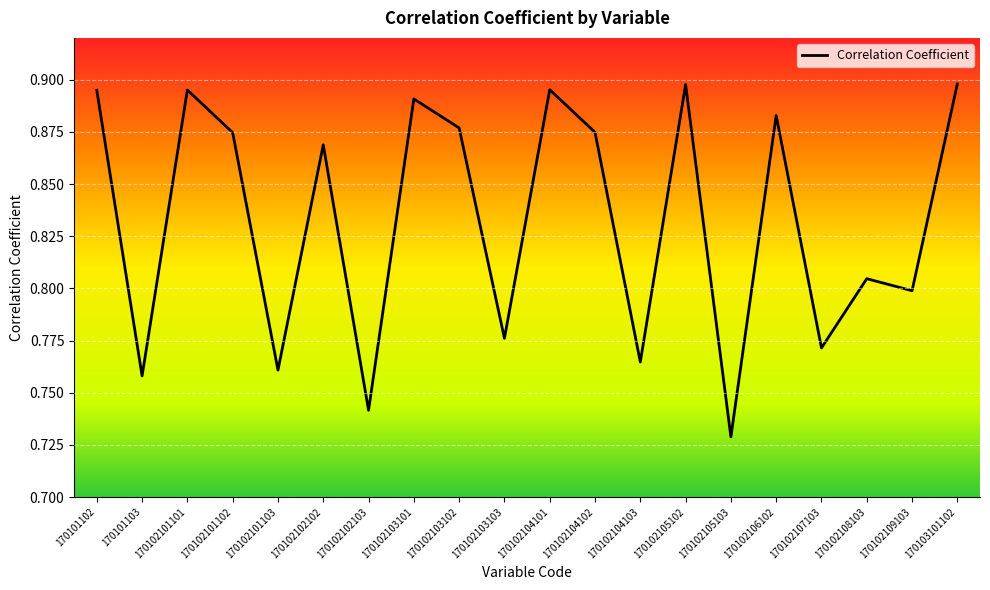

Is this an area chart (filled region under the line)?

No